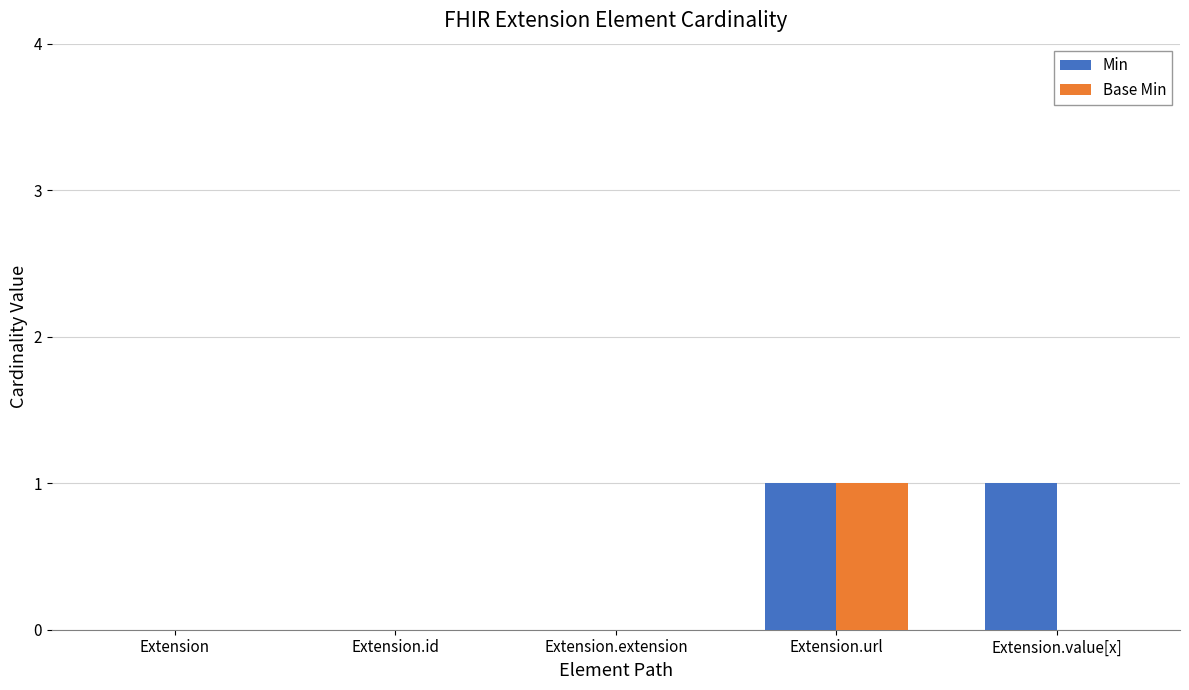

The Min series shows -1 at Extension.id. True or false?

False